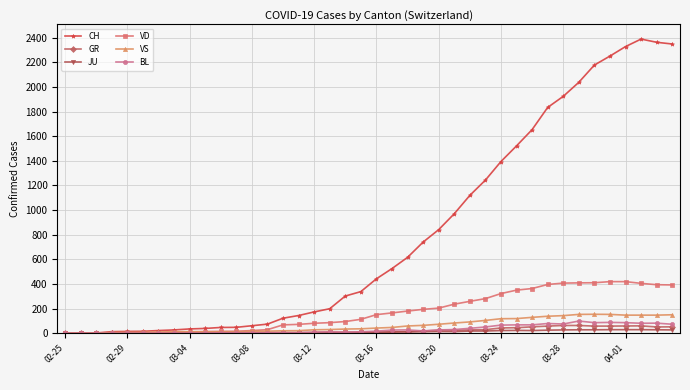

How many values in the VD series are below 151?

20